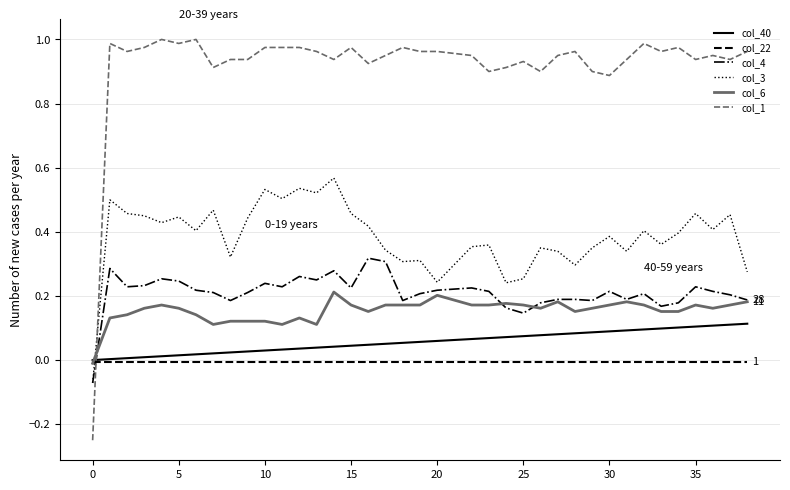

What is the sum of all col_1 values?

35.9